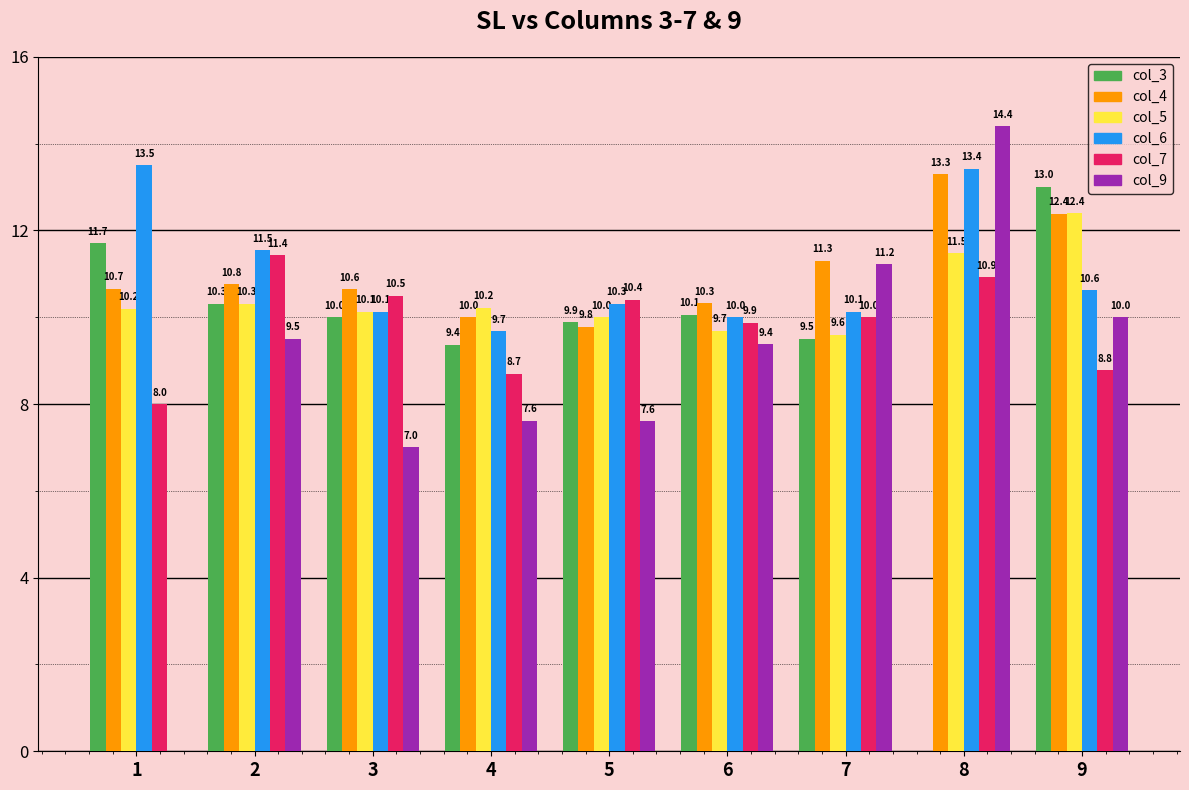

Reading left to right, what are all the values shown in this chart?

col_3: 11.7	10.3	10.0	9.4	9.9	10.1	9.5	0.0	13.0
col_4: 10.7	10.8	10.6	10.0	9.8	10.3	11.3	13.3	12.4
col_5: 10.2	10.3	10.1	10.2	10.0	9.7	9.6	11.5	12.4
col_6: 13.5	11.5	10.1	9.7	10.3	10.0	10.1	13.4	10.6
col_7: 8.0	11.4	10.5	8.7	10.4	9.9	10.0	10.9	8.8
col_9: 0.0	9.5	7.0	7.6	7.6	9.4	11.2	14.4	10.0